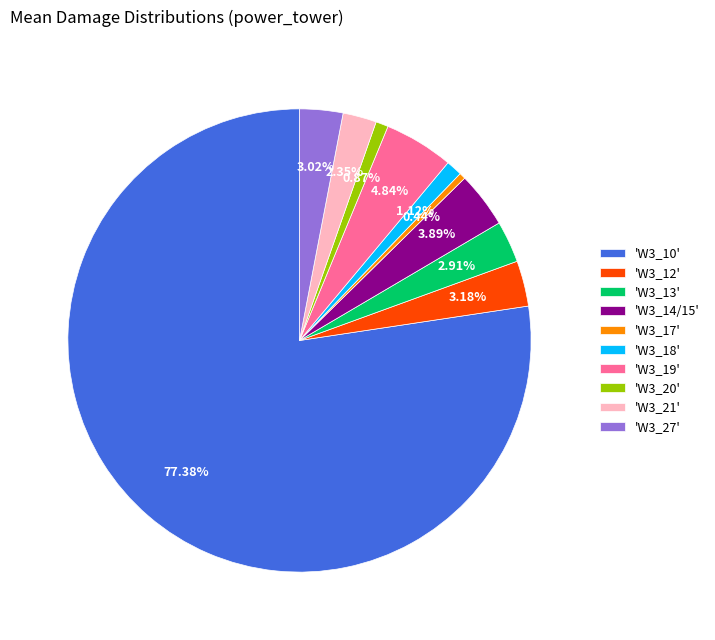

Approximately how many times larger is the value at 'W3_18' compared to 'W3_14/15'?

0.3